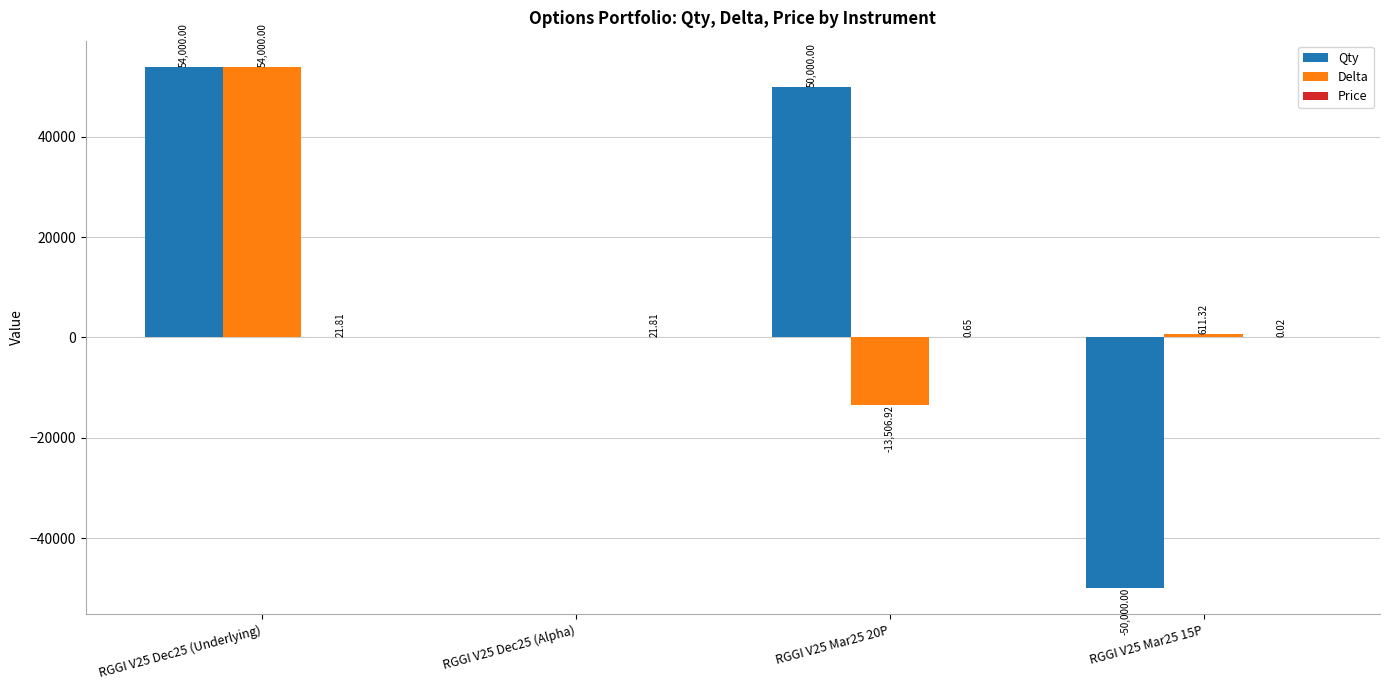

How many data points in Delta are above 611?

2